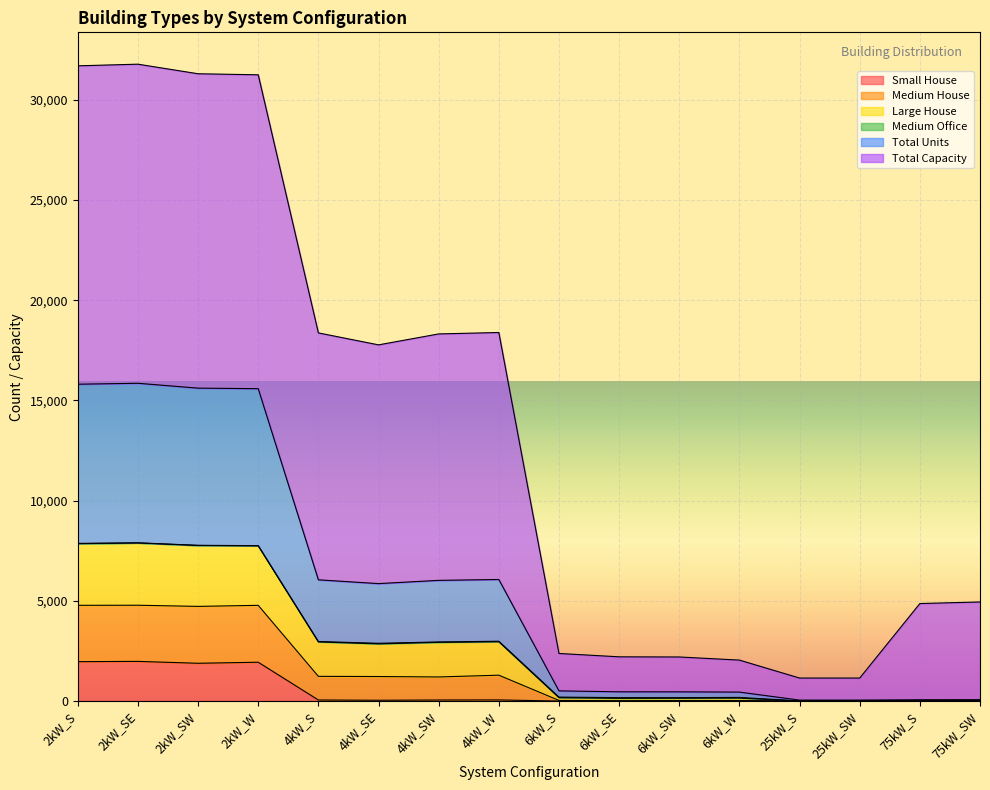

What position from the right is 6kW_S?

8